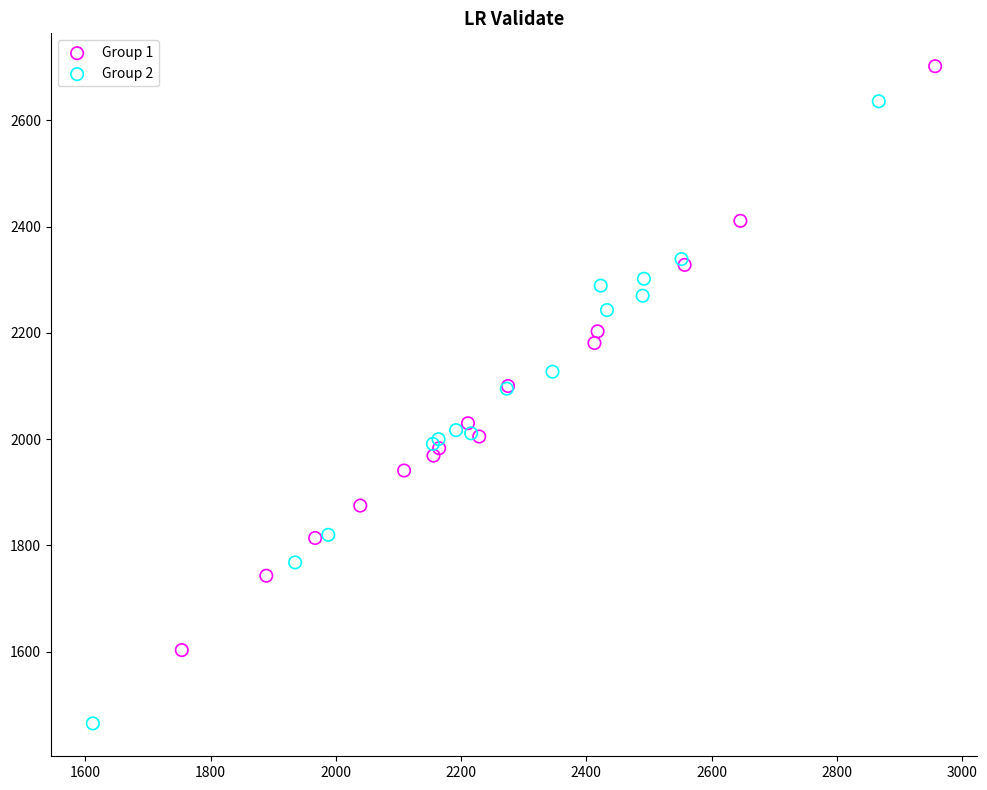

Which series reaches the minimum Y coordinate?

Group 2